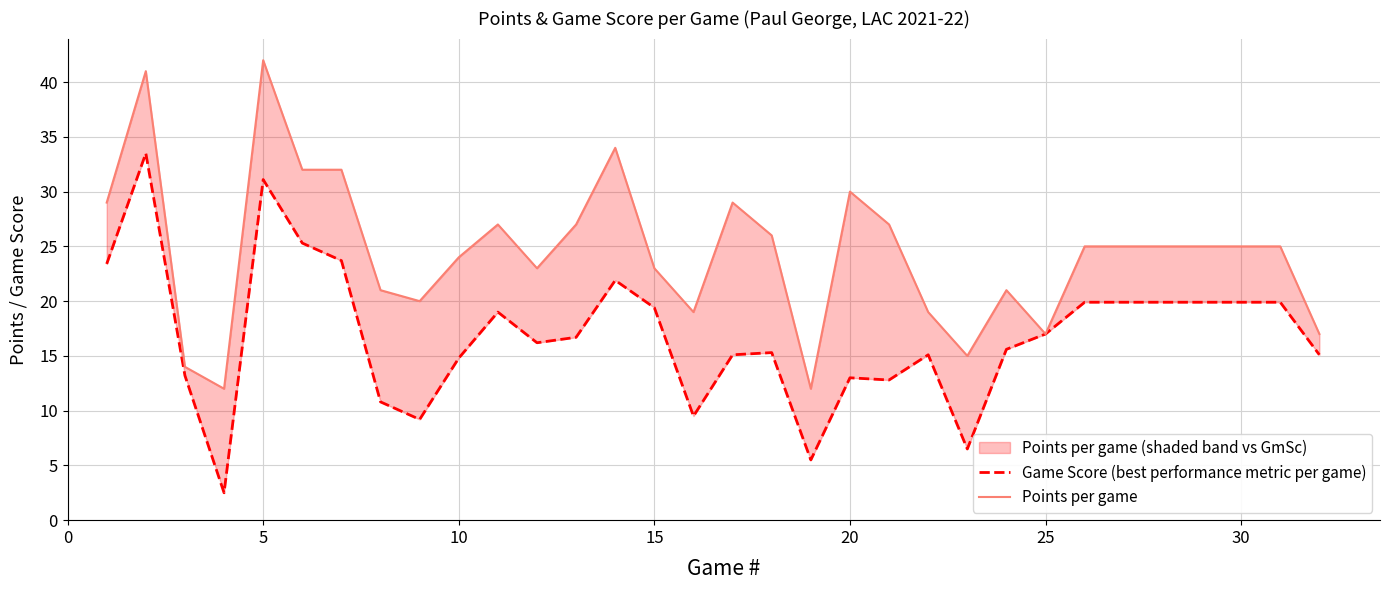

How many series are shown in this chart?

2